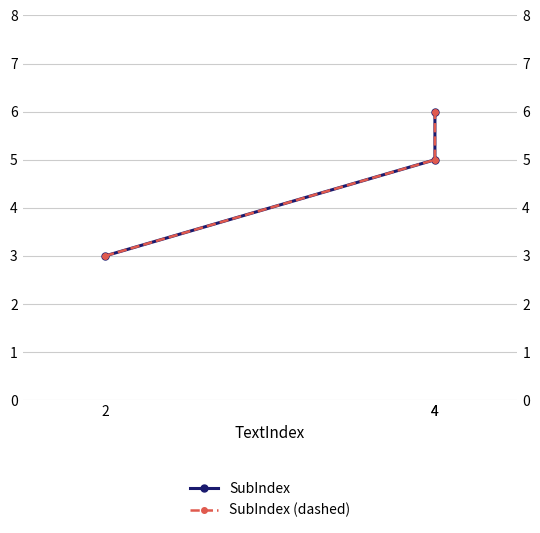

Read the SubIndex value at 4.

6